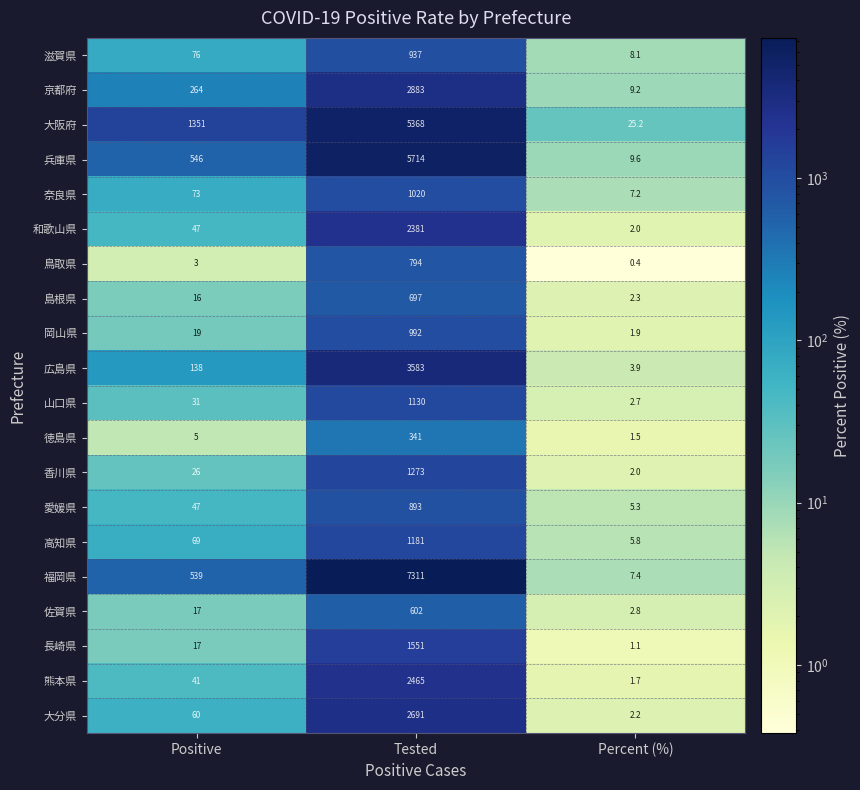

Which category has the lowest value in the 島根県 series?

Percent (%)